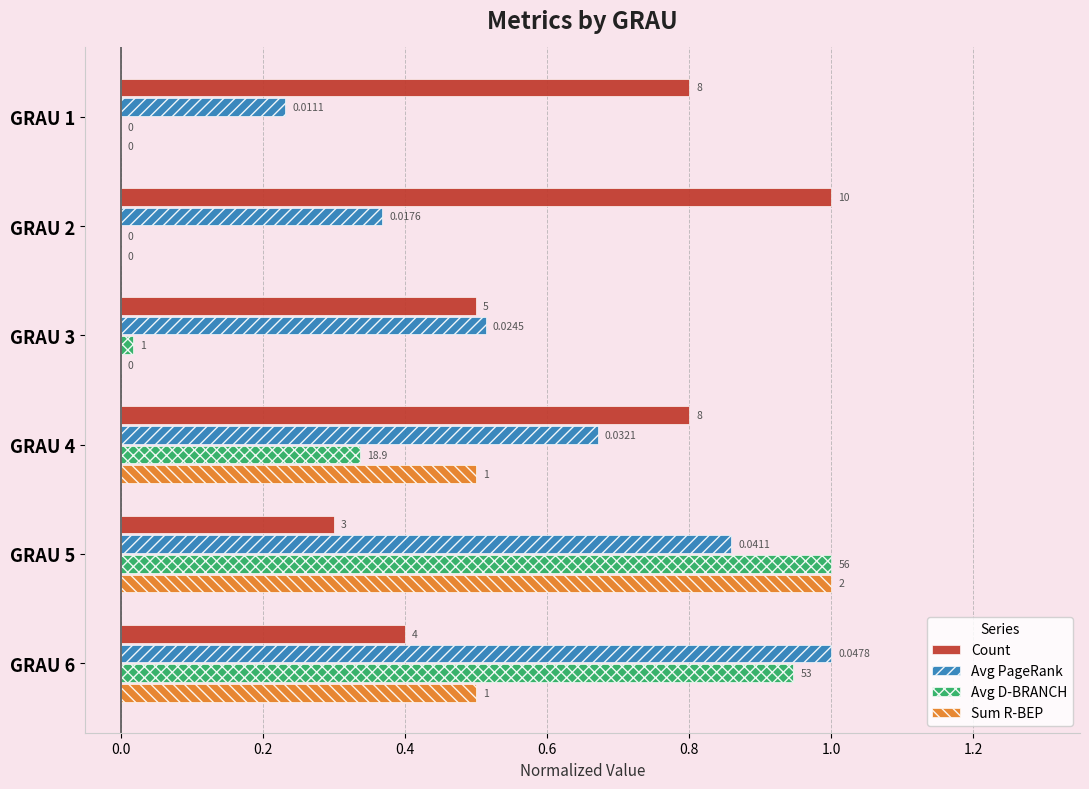

What is the total value across all series at GRAU 1?

1.0